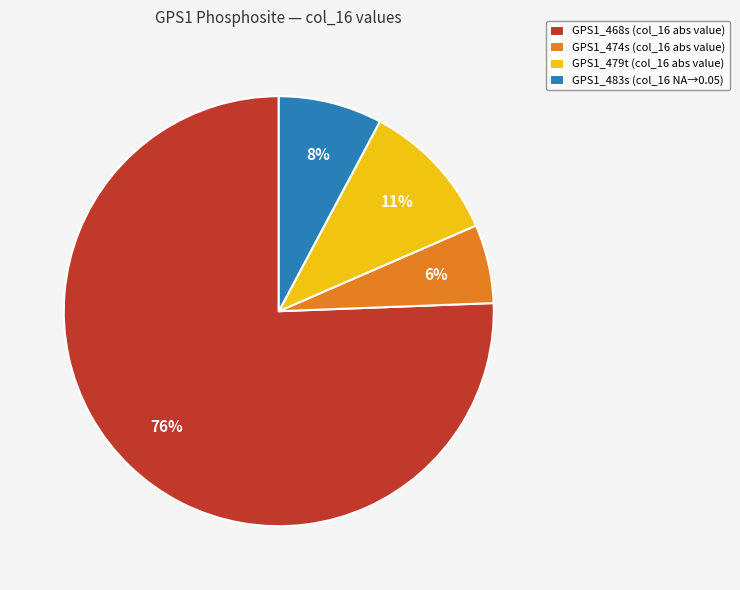

Count the number of slices in the pie.

4